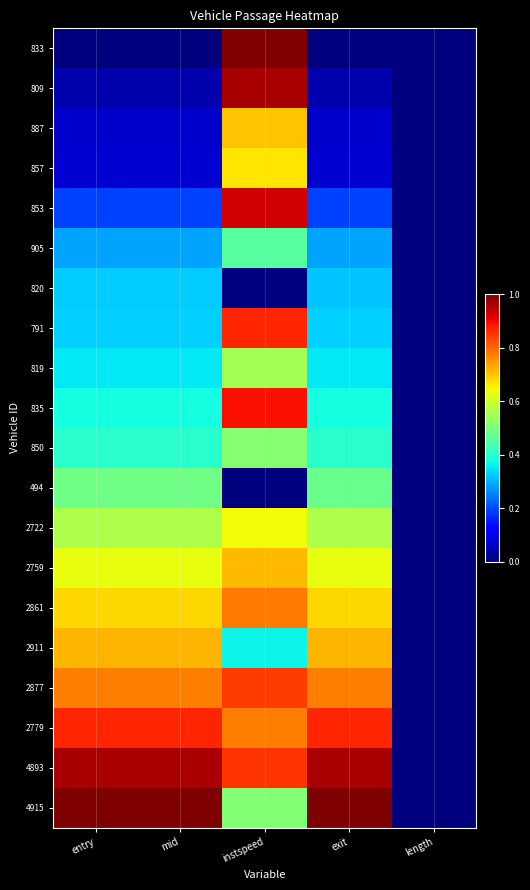

What is the spread (max minus min) of values at instspeed?

1.0